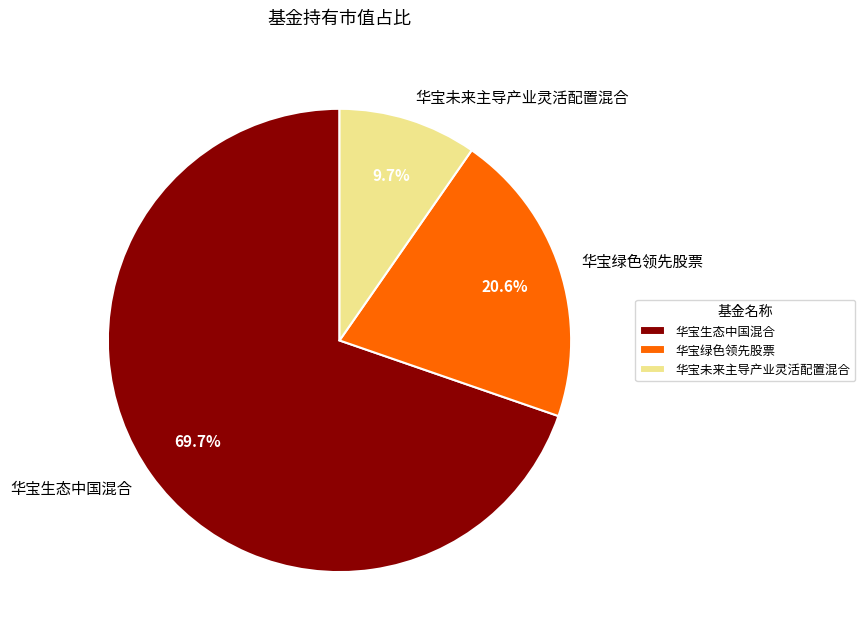

Between 华宝生态中国混合 and 华宝未来主导产业灵活配置混合, which is larger?

华宝生态中国混合